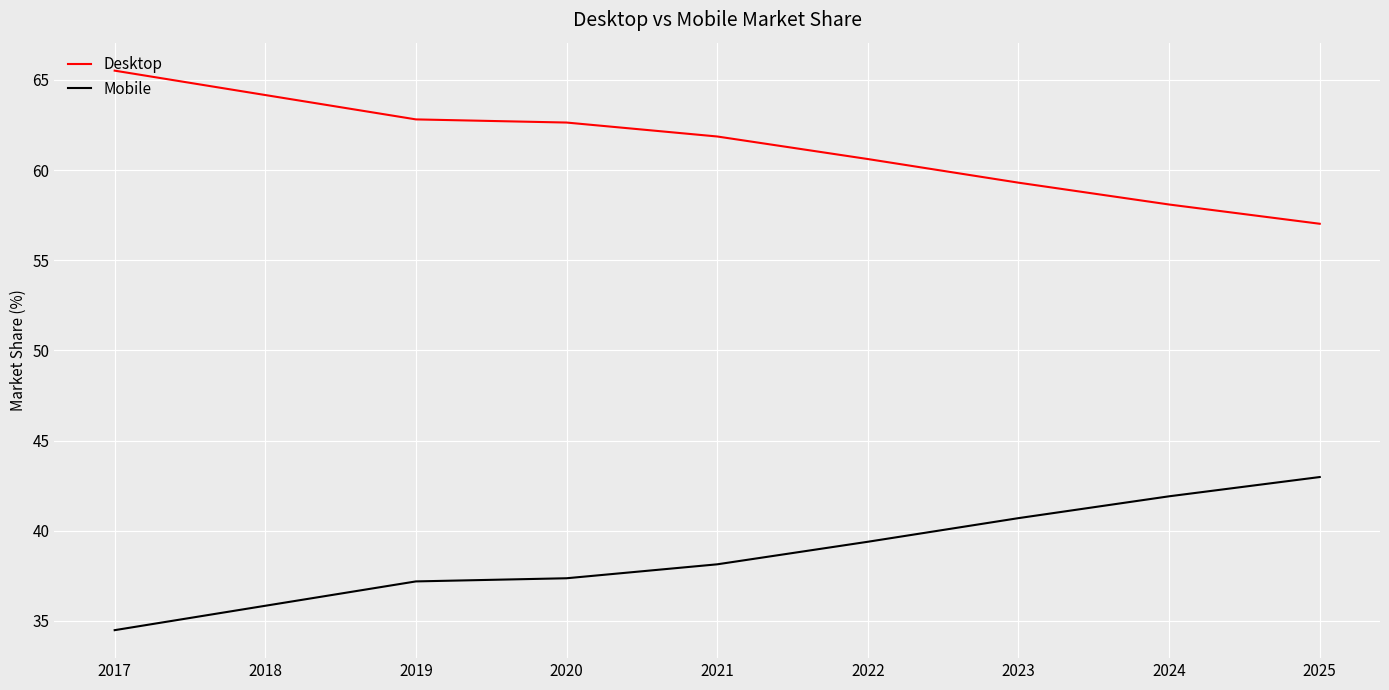

Does the chart display data point markers on the line(s)?

No